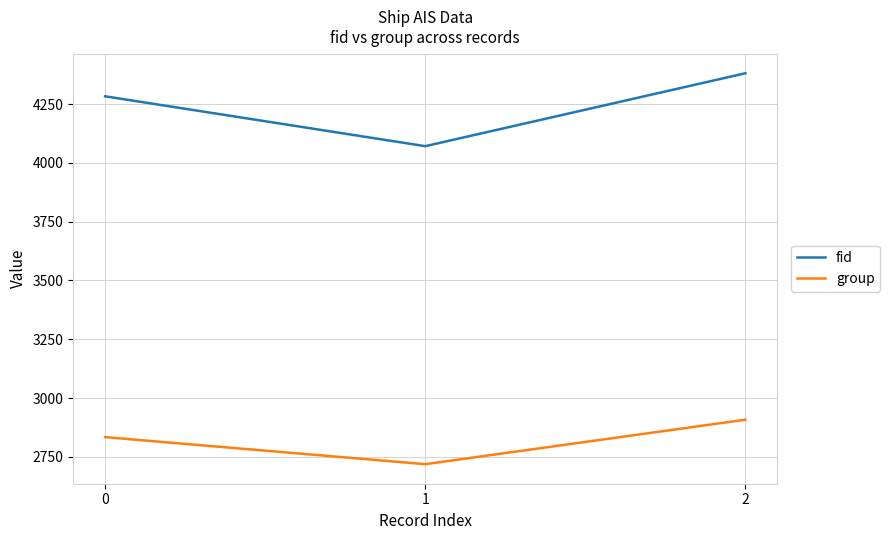

Rank the series at 1 from highest to lowest value.

fid, group